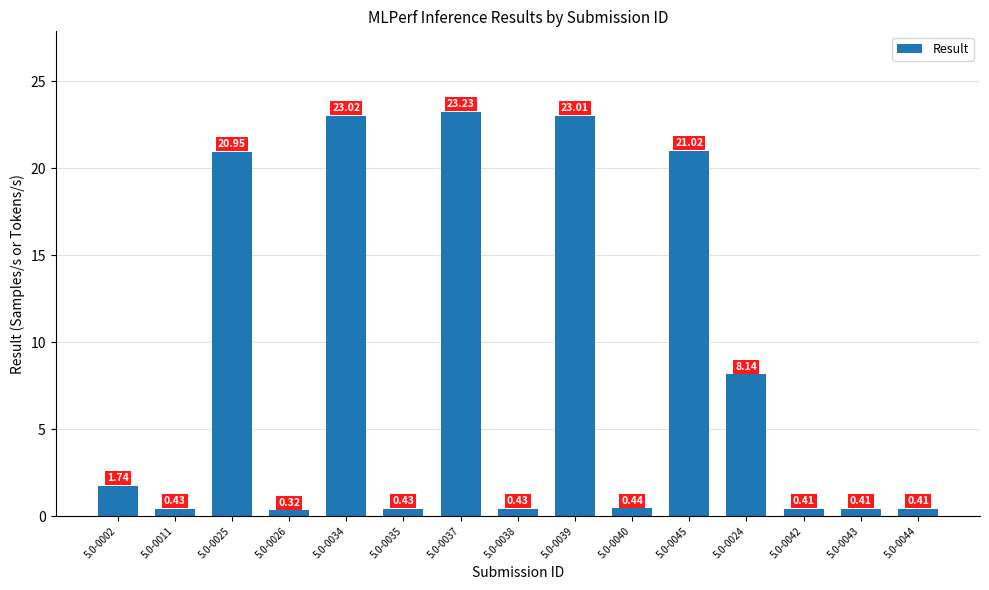

What is the sum of the values at 5.0-0011 and 5.0-0042?

0.8